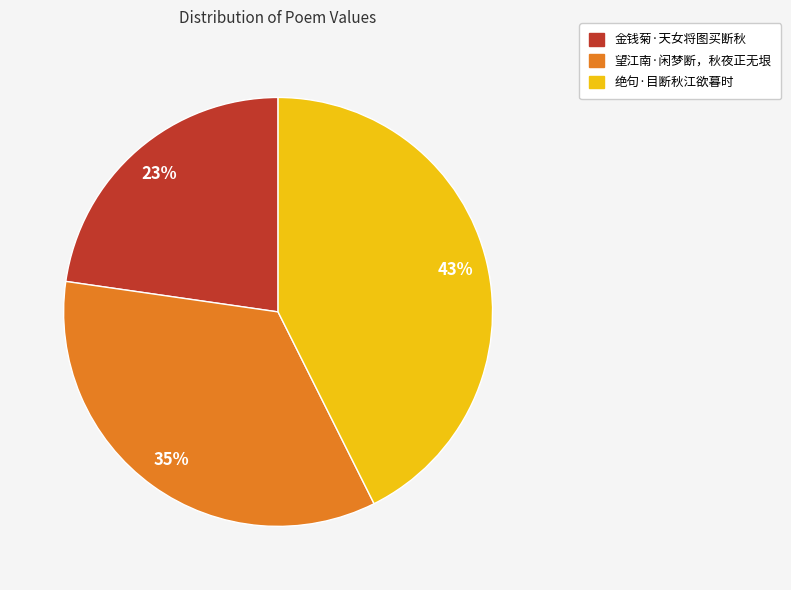

Combined, do 金钱菊·天女将图买断秋 and 望江南·闲梦断，秋夜正无垠 account for over 50%?

Yes